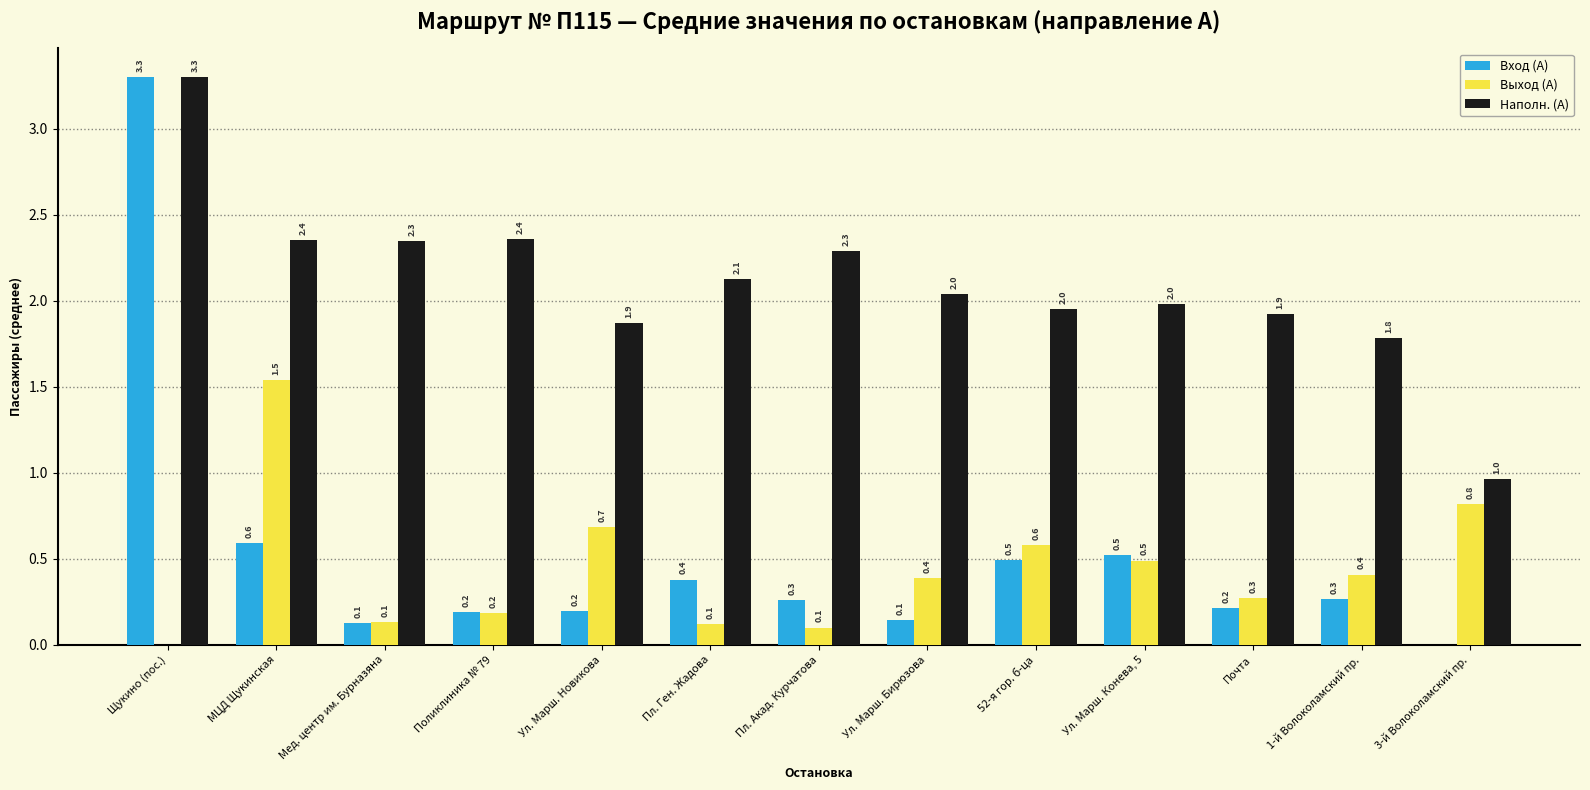

What is the difference between the Выход (А) values at Мед. центр им. Бурназяна and 3-й Волоколамский пр.?

0.7